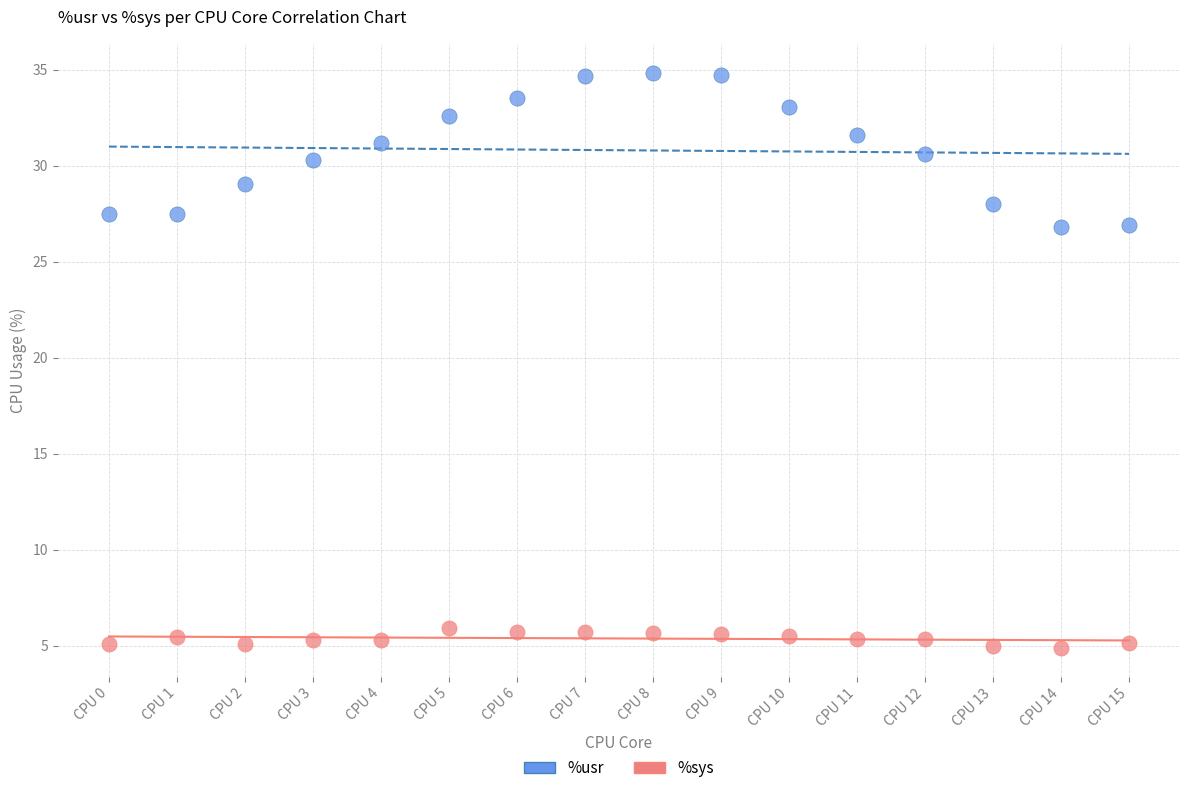

Which series reaches the minimum Y coordinate?

%sys